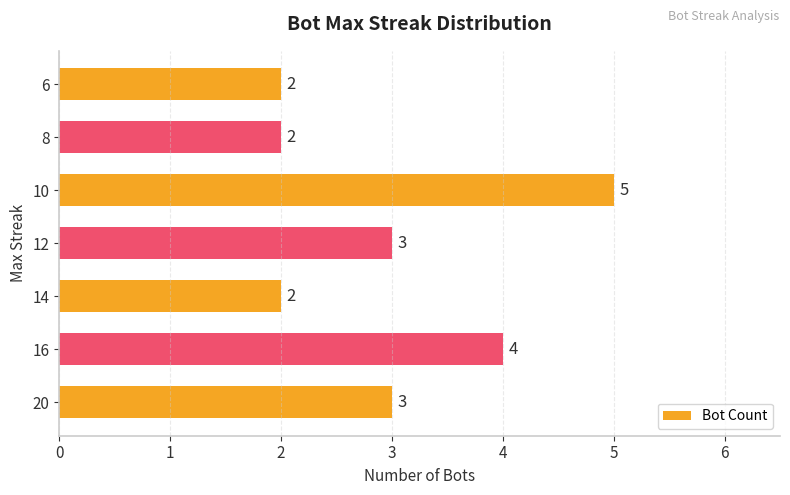

What is the minimum value shown in the chart?

2